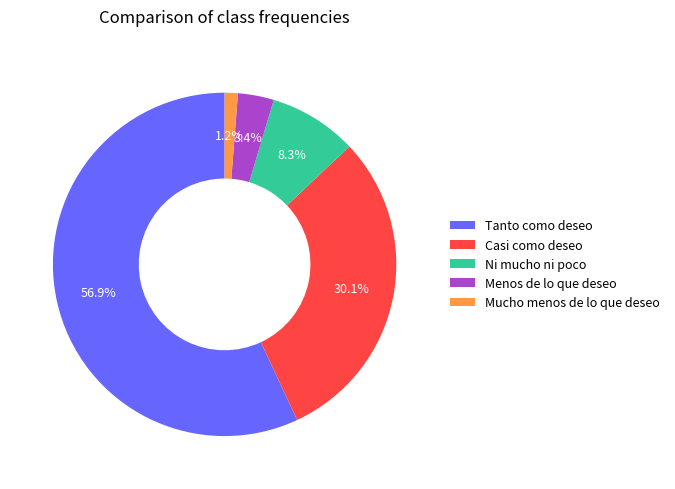

What is the ratio of the value at Ni mucho ni poco to the value at Casi como deseo?

0.3